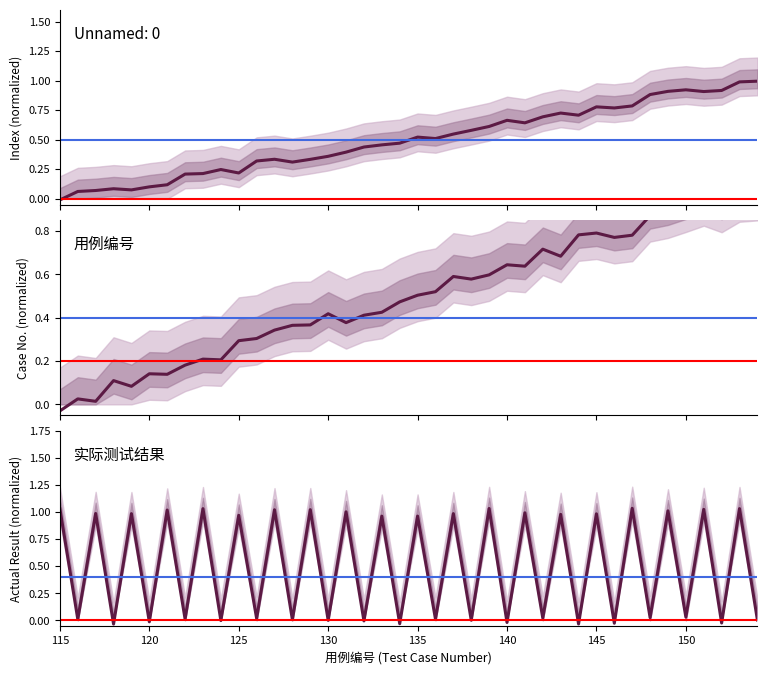

At how many categories does at least one series exceed 0?

40